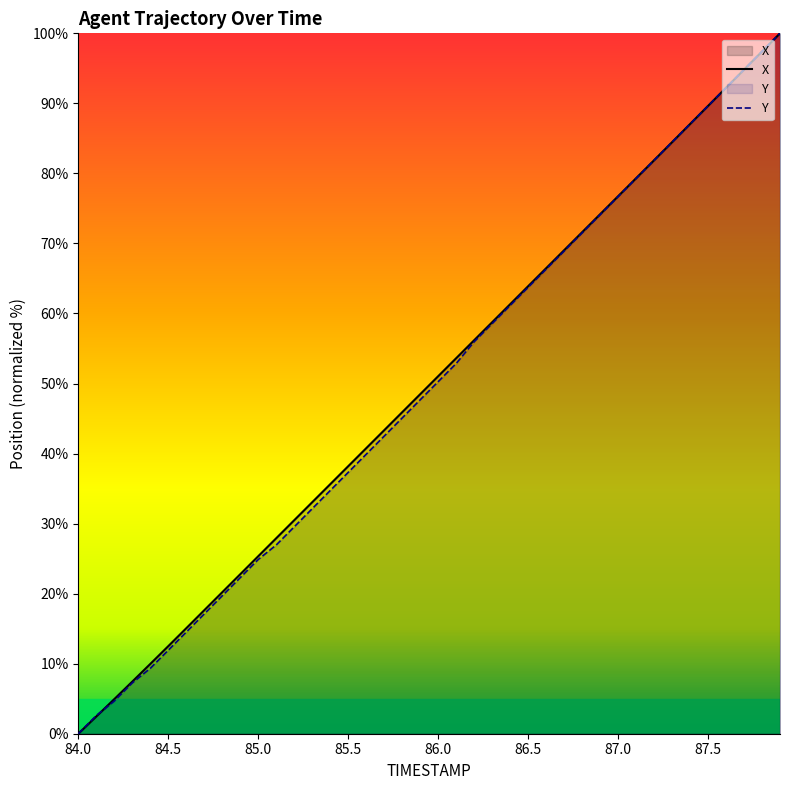

Which series has the largest total across all categories?

X